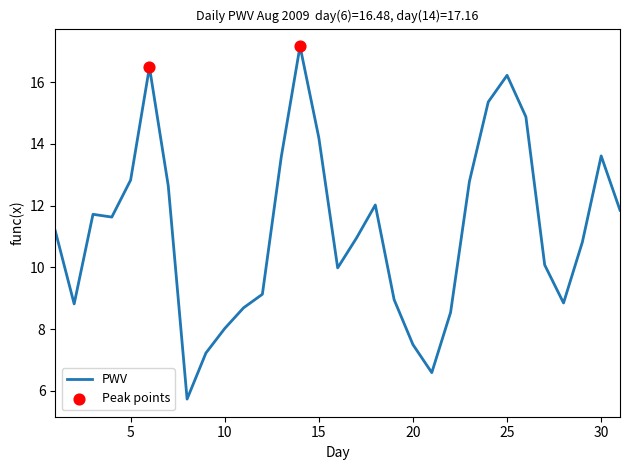

What is the minimum value shown in the chart?

5.7